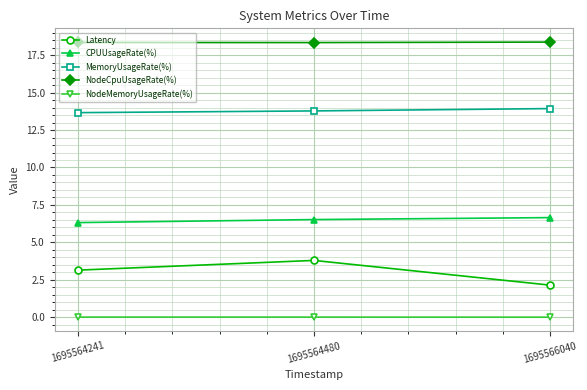

Does the chart display data point markers on the line(s)?

Yes